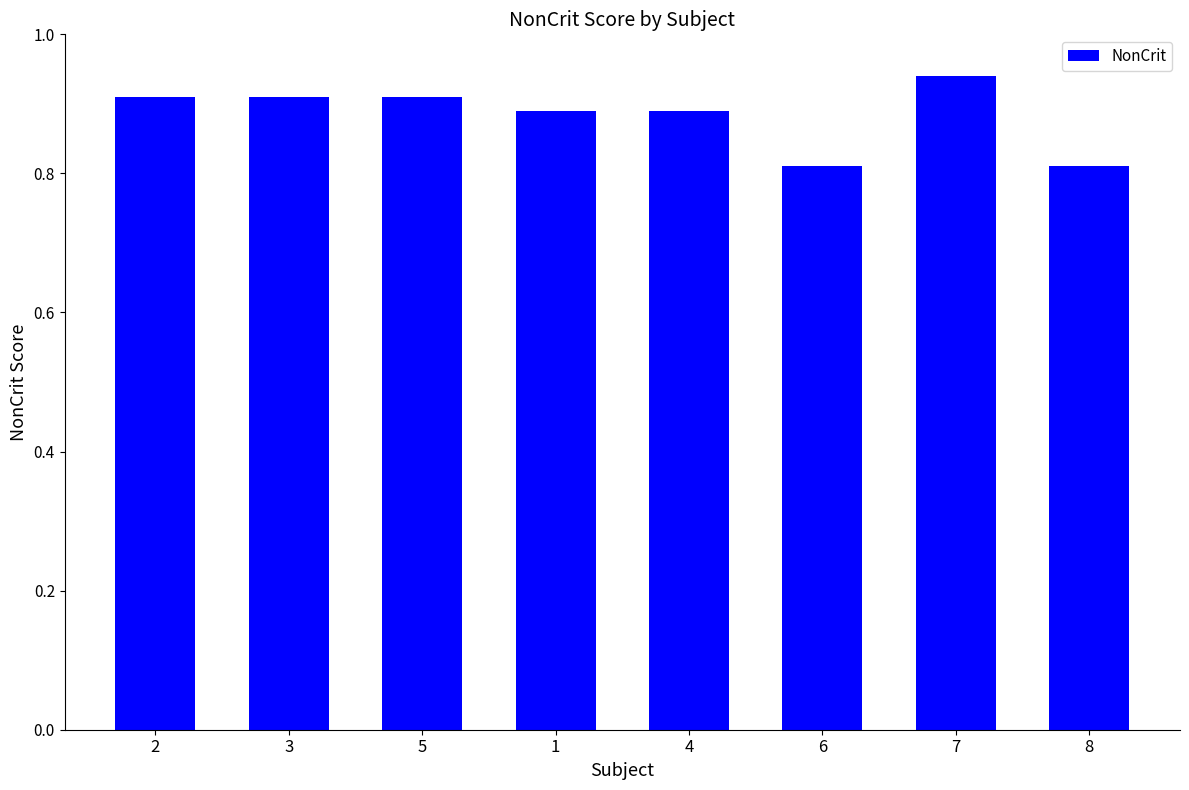

What is the sum of the values at 2 and 5?

1.8